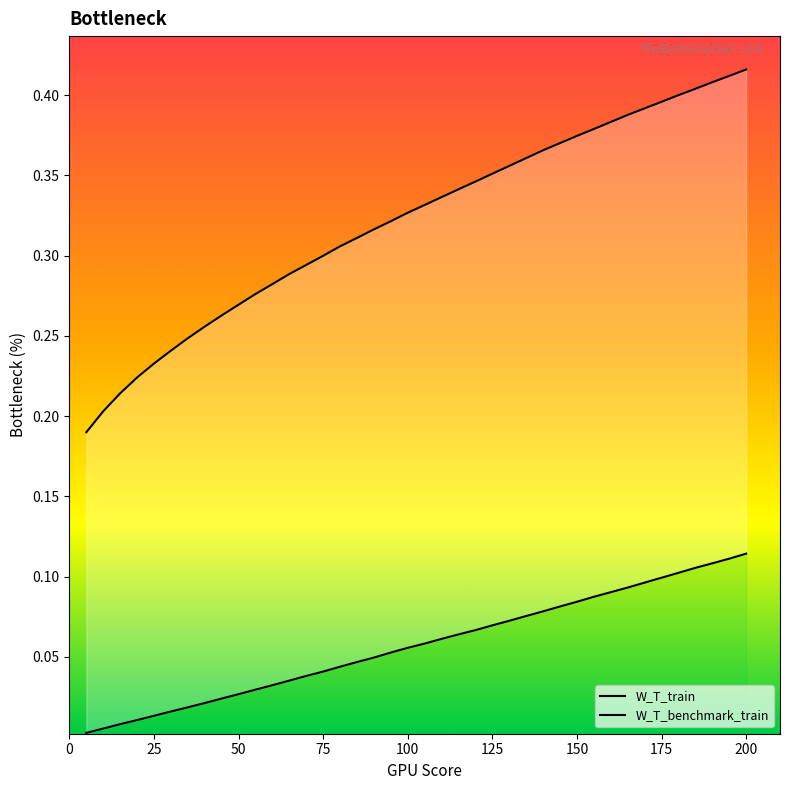

True or false: W_T_benchmark_train and W_T_train intersect in this chart.

False